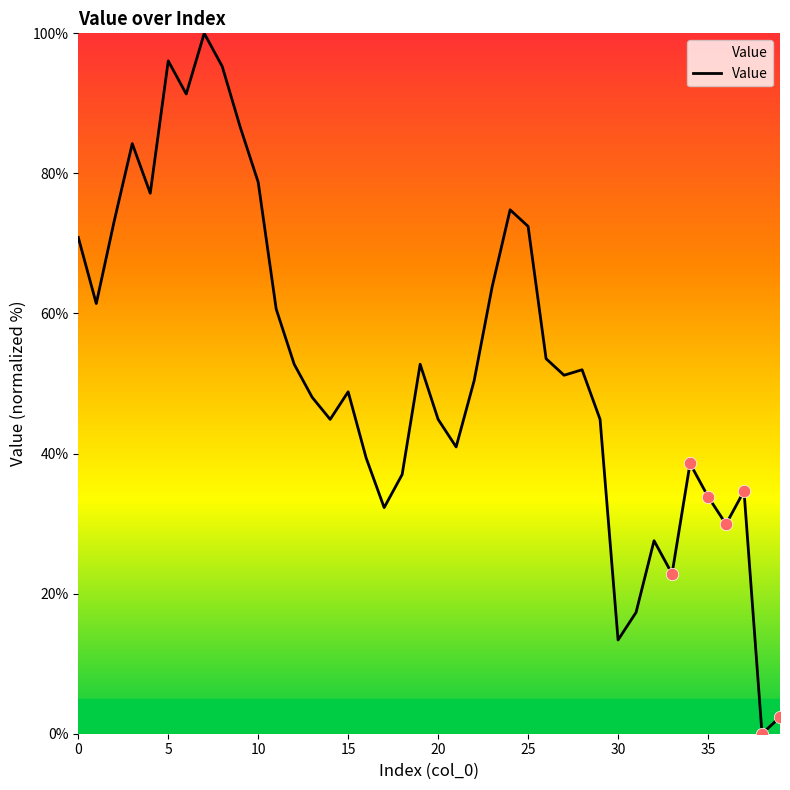

What is the difference between the maximum and minimum values?

100.0